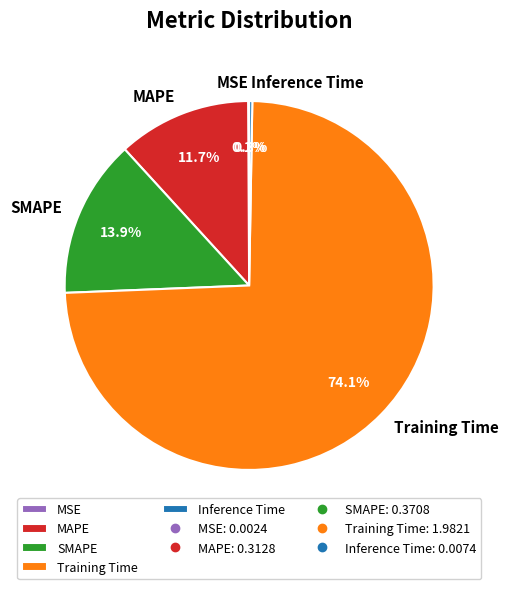

Which category accounts for the majority?

Training Time